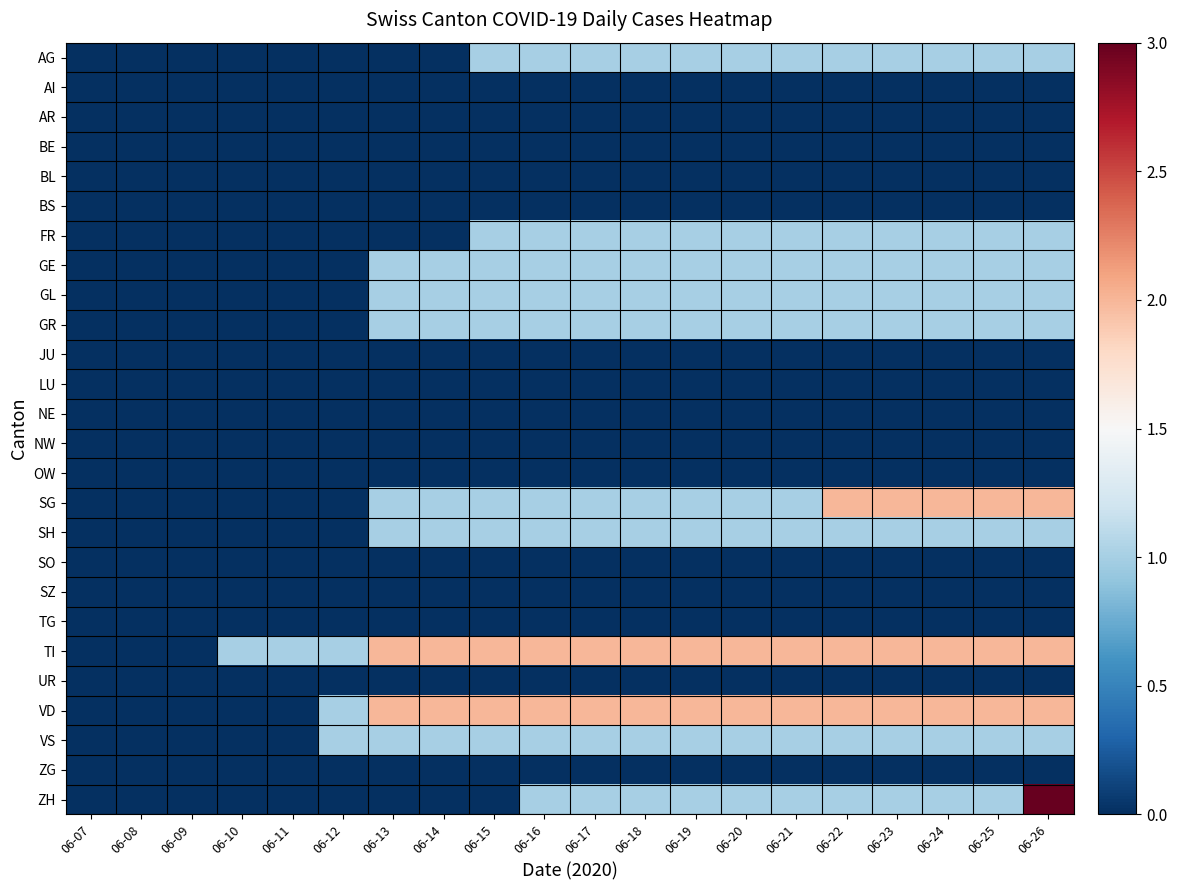

What is the maximum value shown in the chart?

3